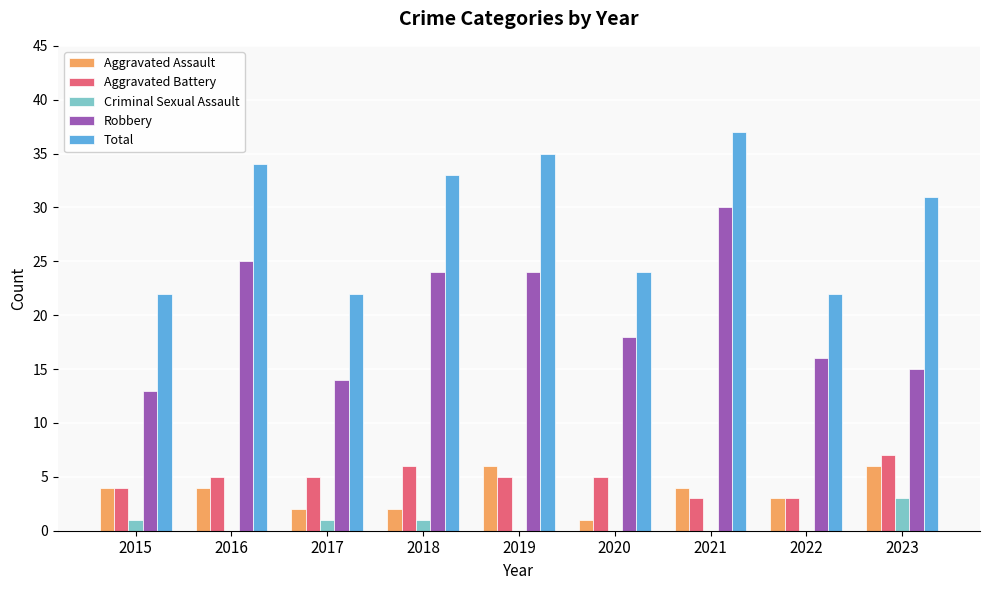

What is the highest value of the Aggravated Battery series?

7